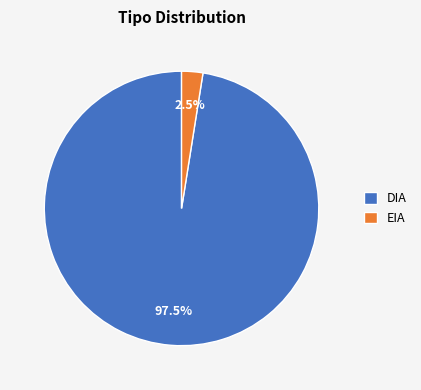

True or false: EIA accounts for 24% of the total.

False